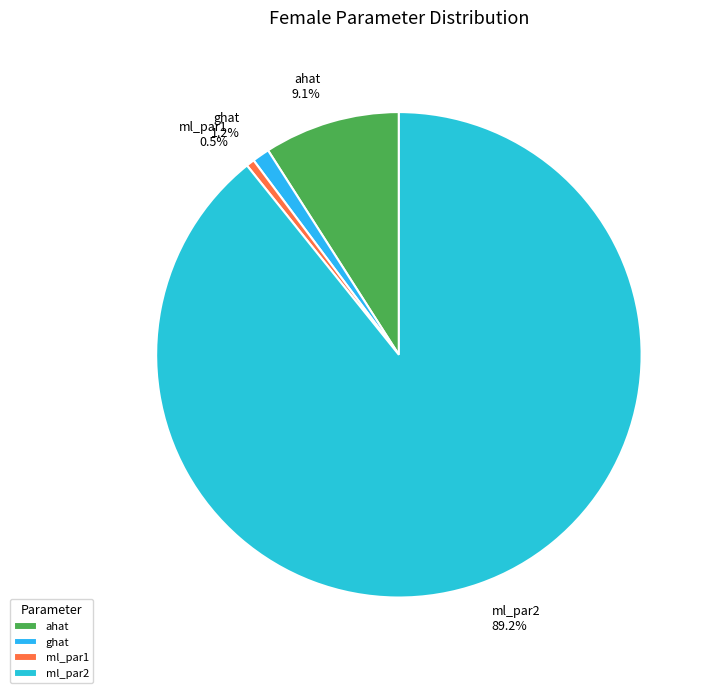

Does ahat represent more than half of the total?

No